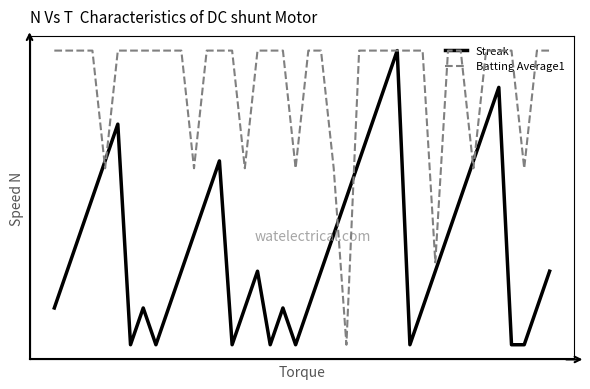

Is the value of Batting Average1 at 13 greater than the value of Streak at 15?

No